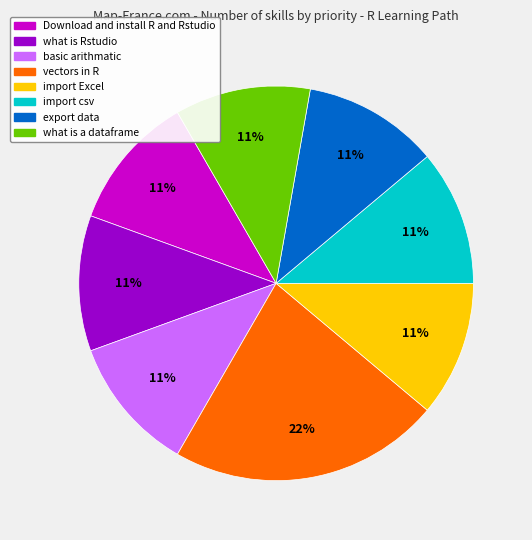

To the nearest percent, what is the difference between the export data and vectors in R slice percentages?

11%